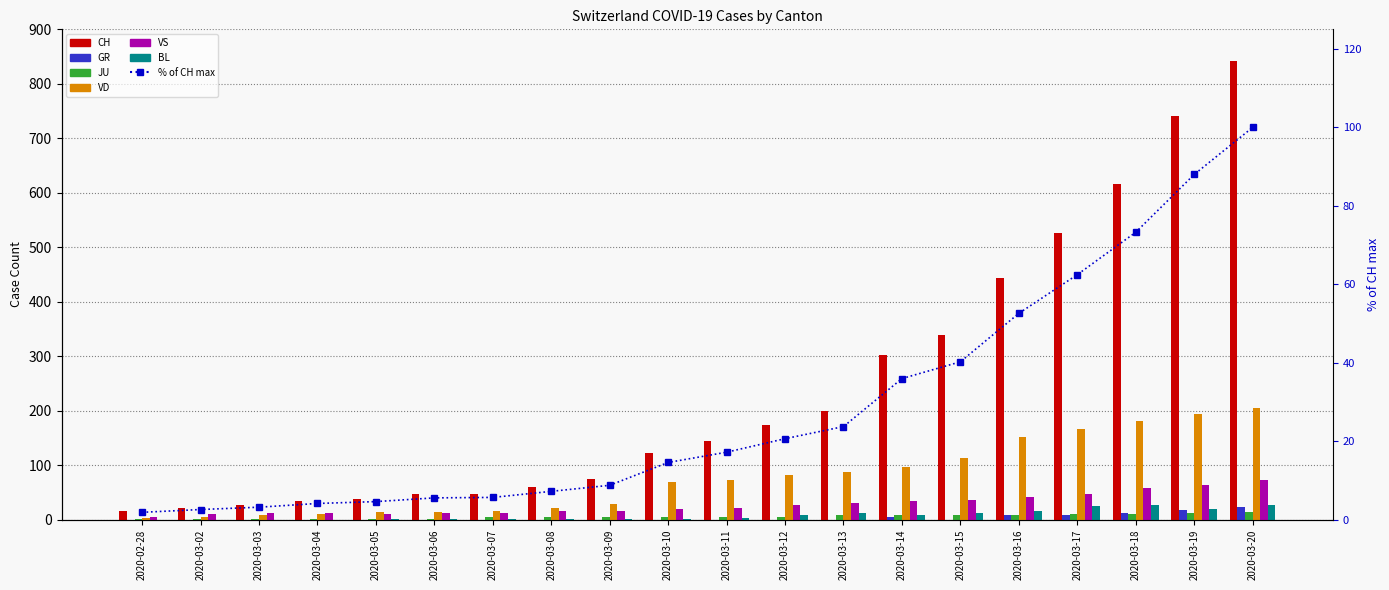

How many data points in BL are less than 3?

10